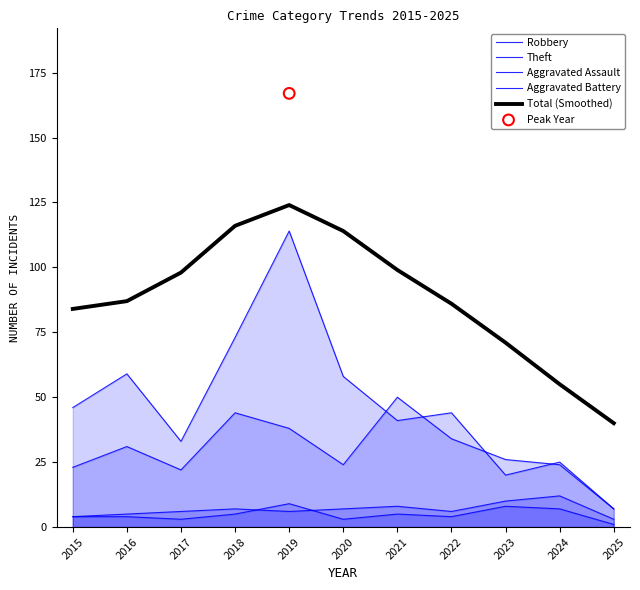

Which series contains the highest Y value?

Total (Smoothed)